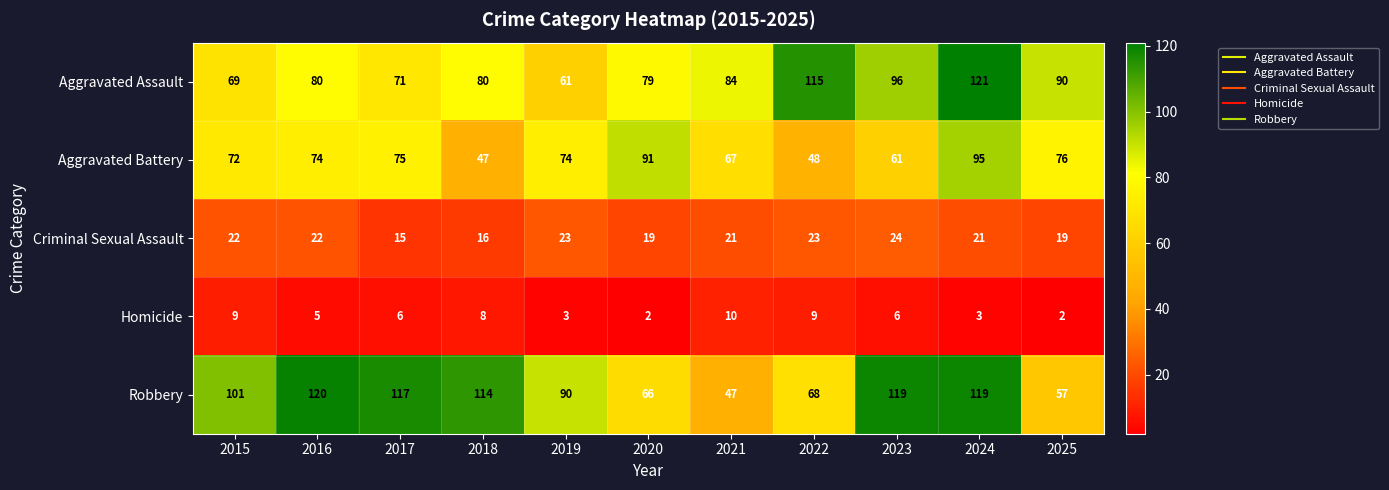

Read the Robbery value at 2015.

101